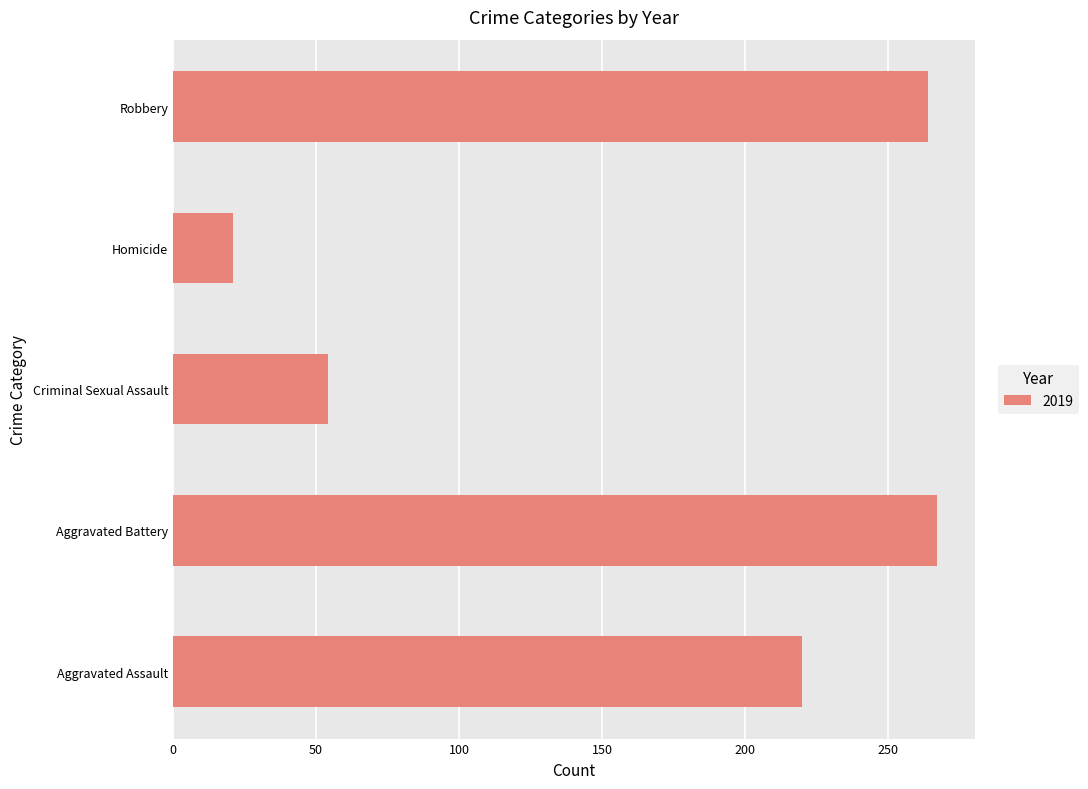

Which label corresponds to the smallest value in the chart?

Homicide